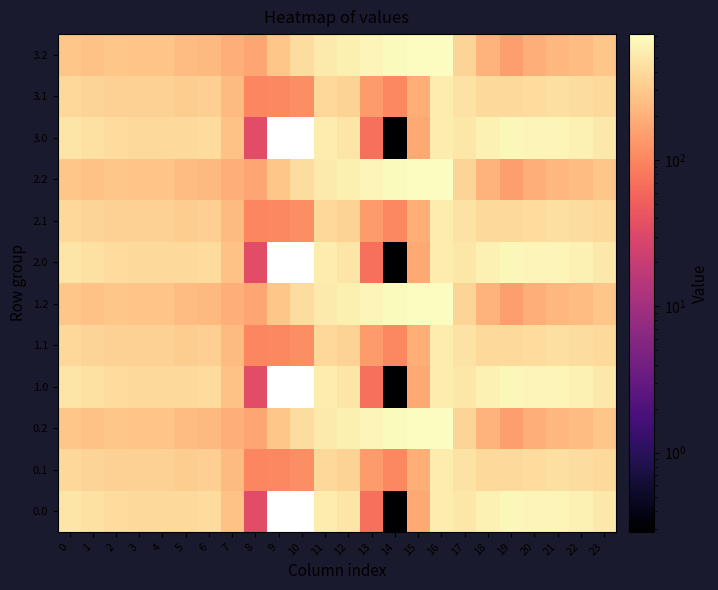

Is the value of 2.1 at 16 greater than the value of 3.0 at 20?

No